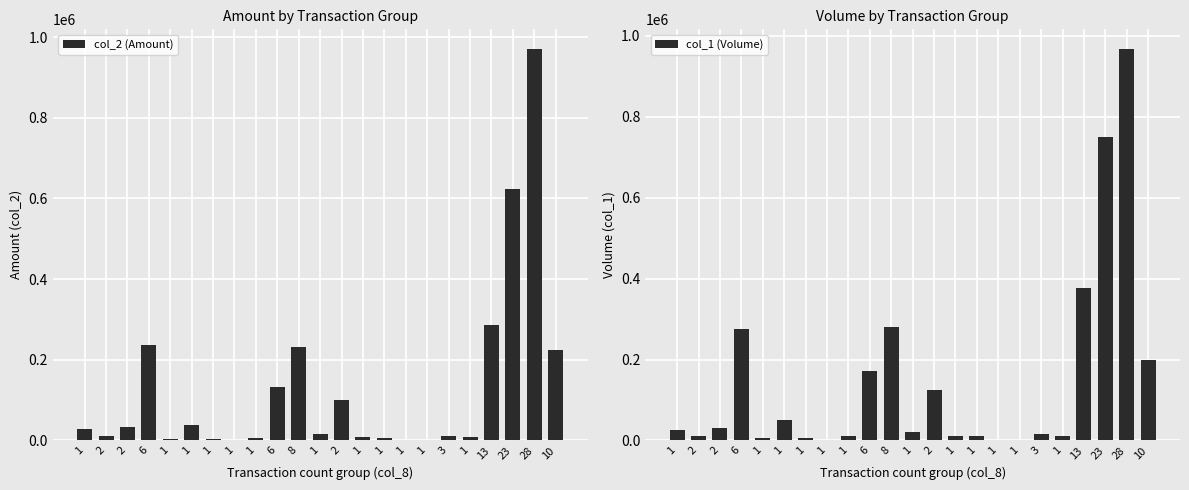

Rank the series by their average value, from highest to lowest.

col_1 (Volume), col_2 (Amount)